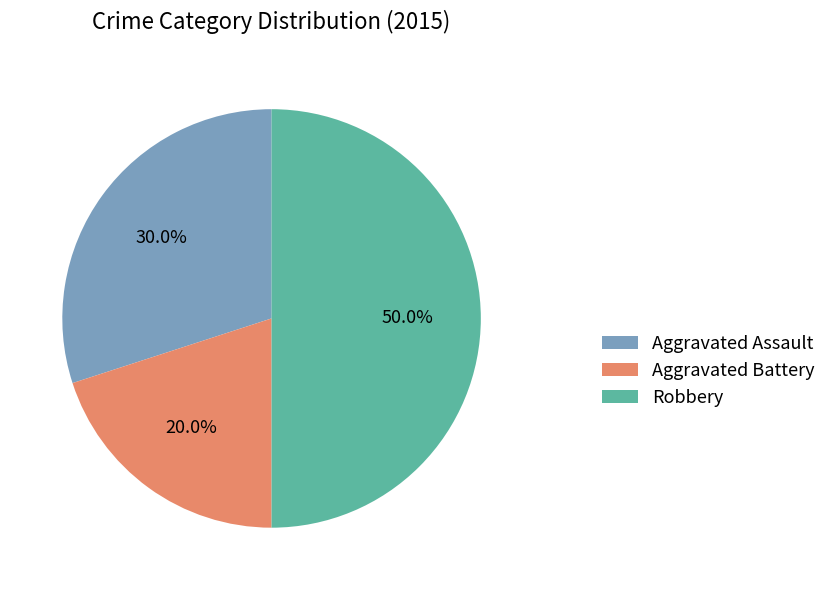

Which has a higher value, Aggravated Battery or Robbery?

Robbery